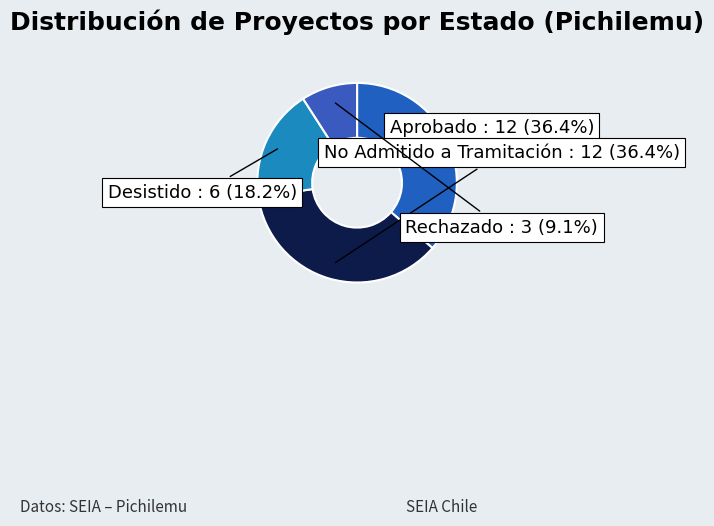

Is there any slice that represents more than half of the pie?

No